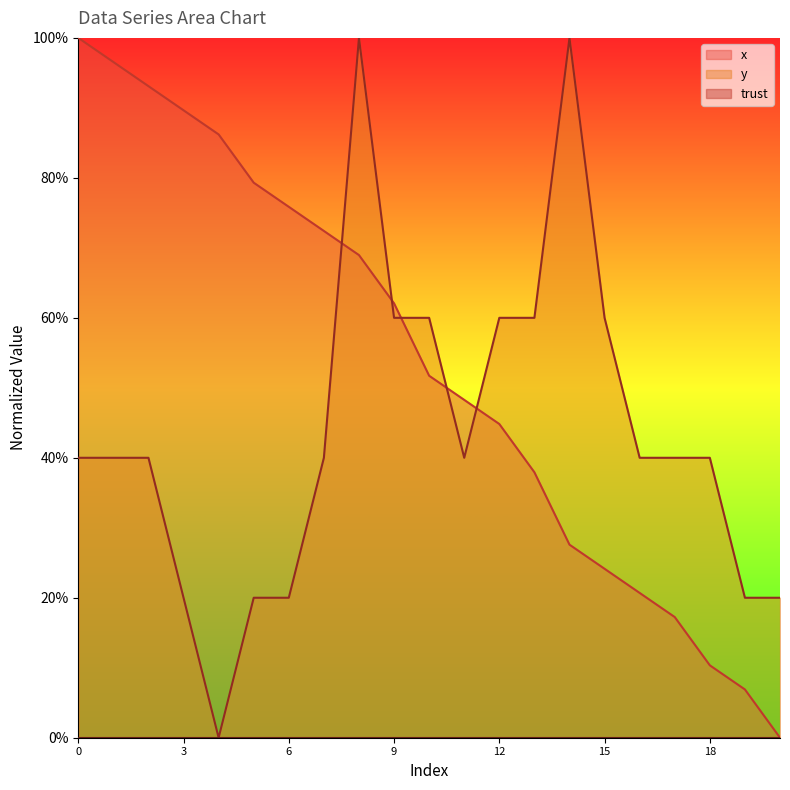

Between which two adjacent categories do y and x first intersect?

7 and 8